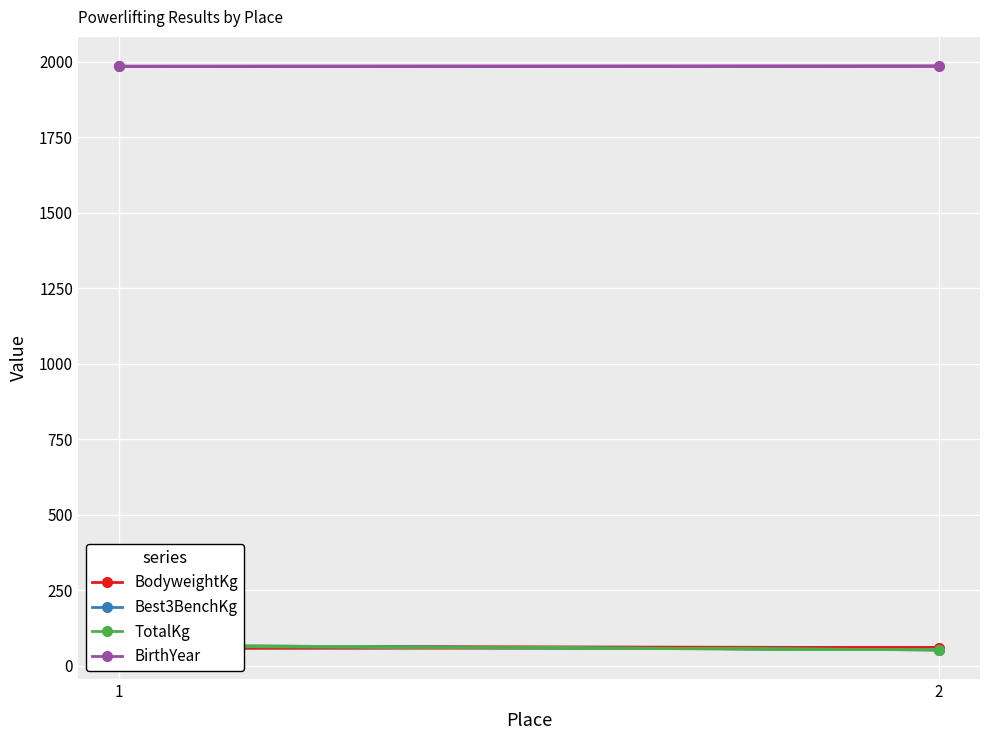

What is the sum of all Best3BenchKg values?

185.0